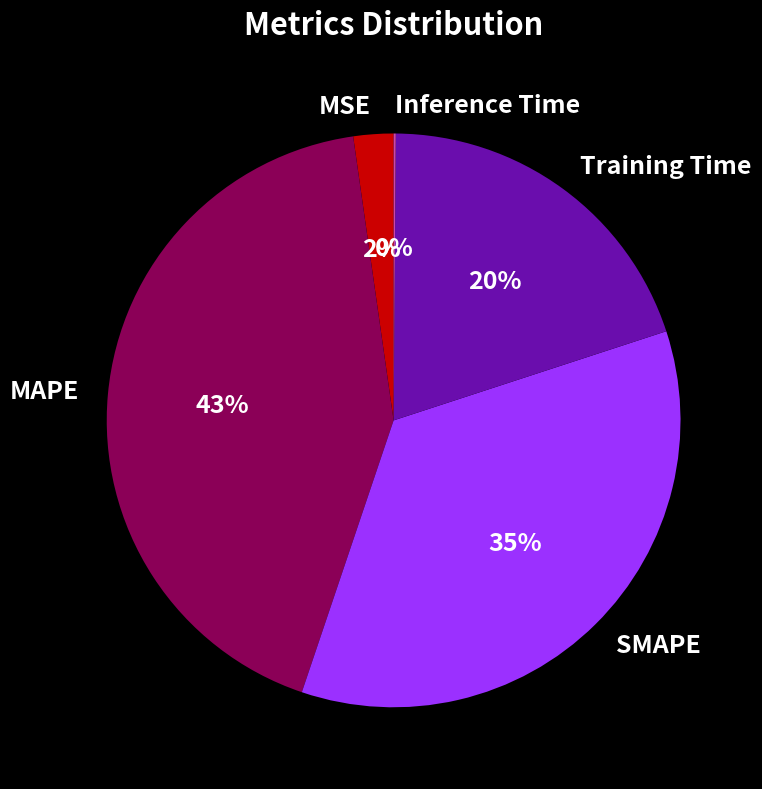

To the nearest percent, what is the average slice percentage?

20%